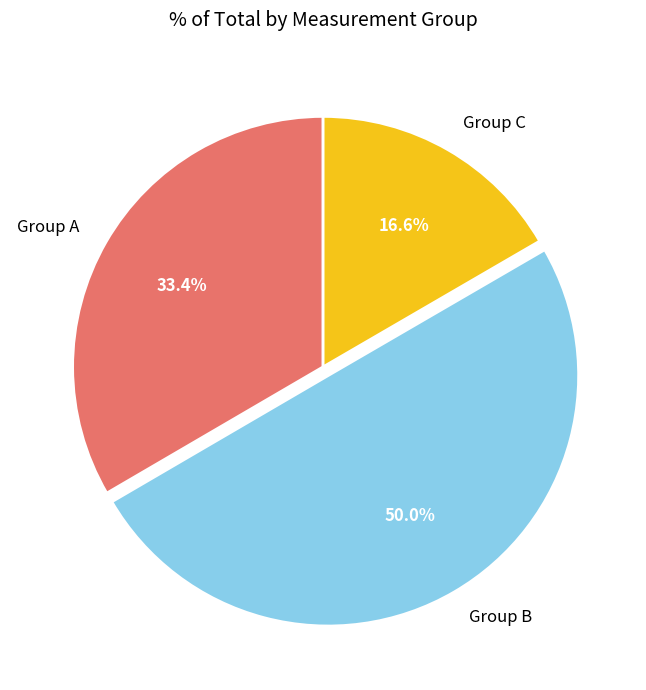

Which has a higher value, Group A or Group B?

Group B